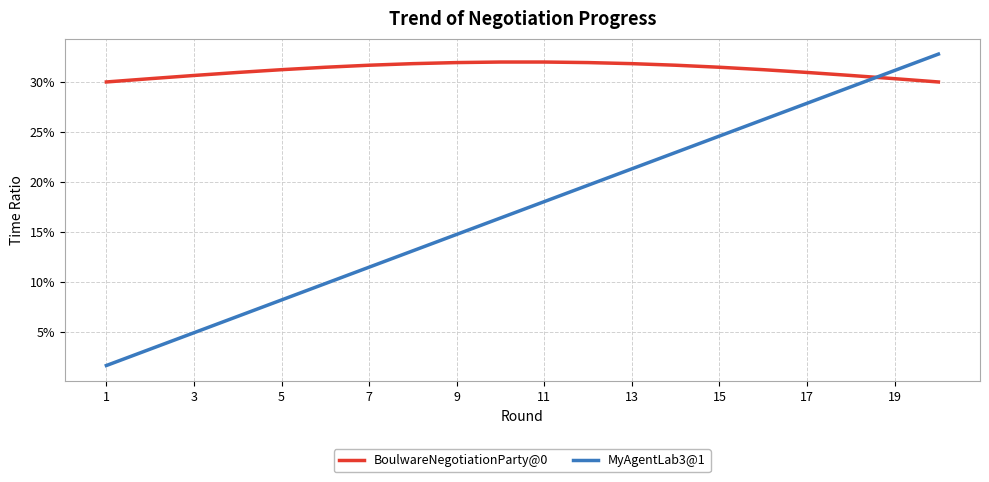

What is the difference between the second highest and second lowest values in the MyAgentLab3@1 series?

0.3